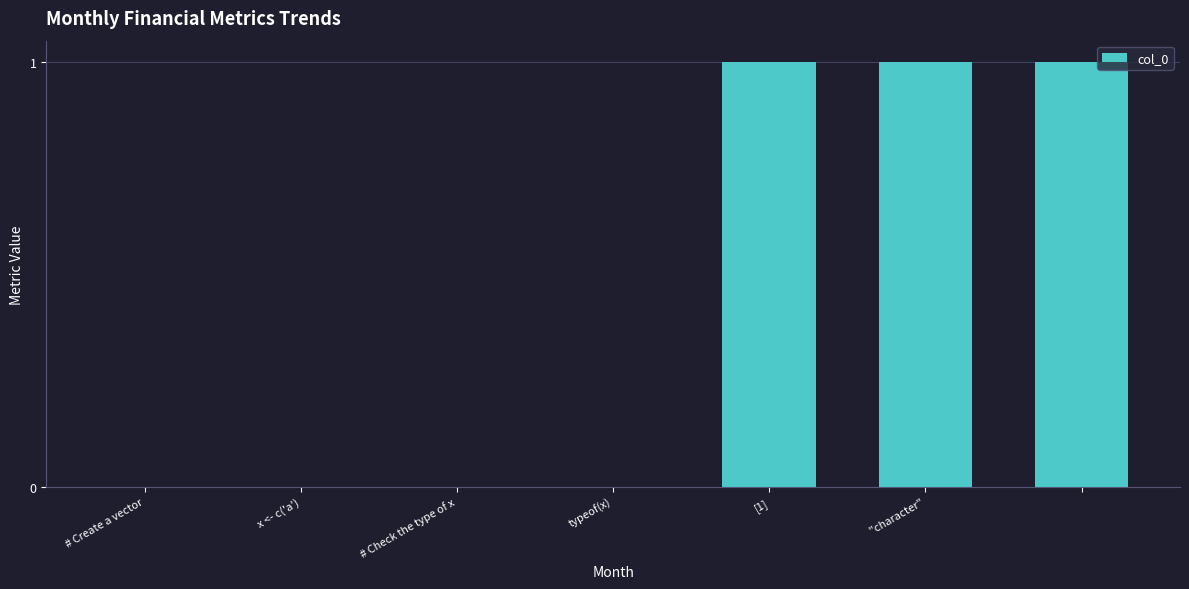

What is the sum of all values?

3